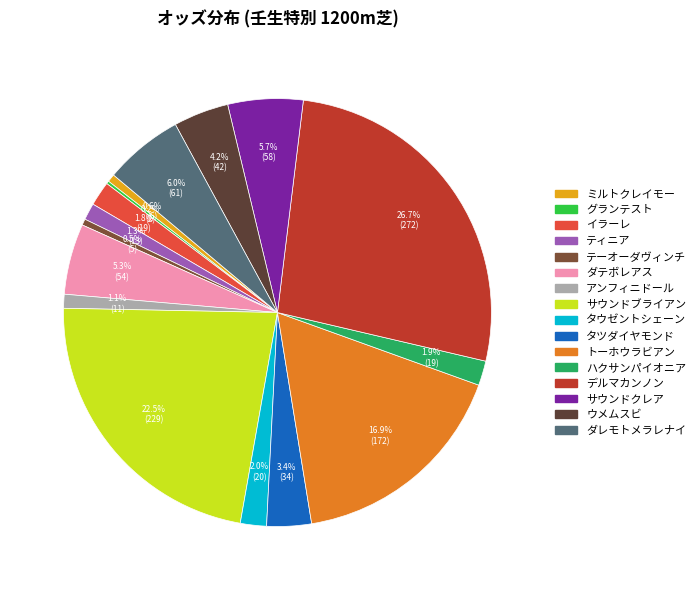

What is the change in value from ミルトクレイモー to タウゼントシェーン?

+14.0